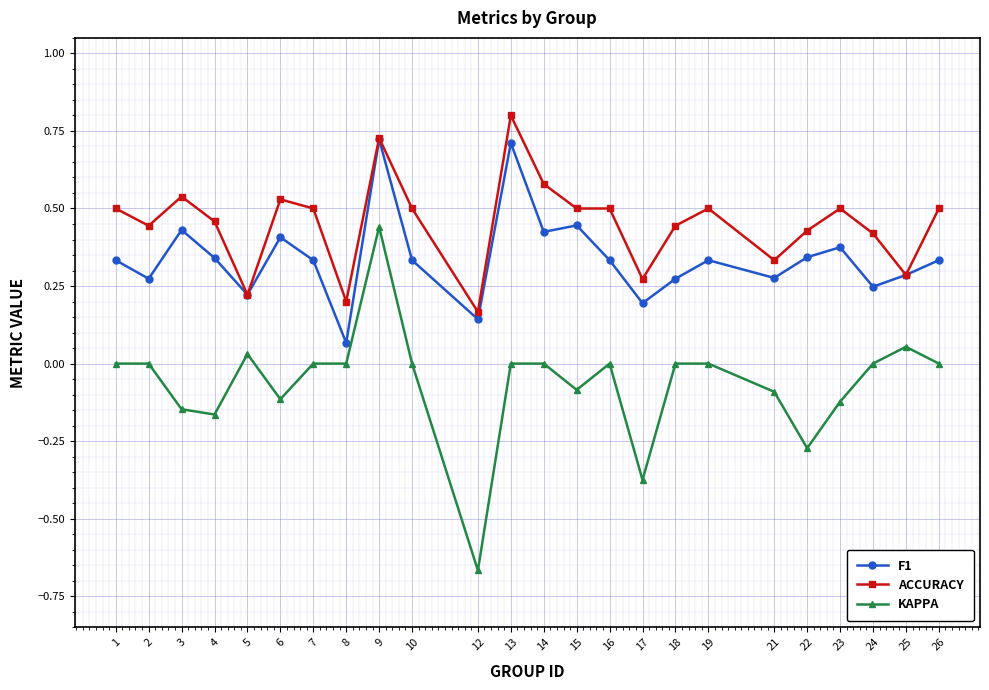

Which series has the widest spread of values?

KAPPA